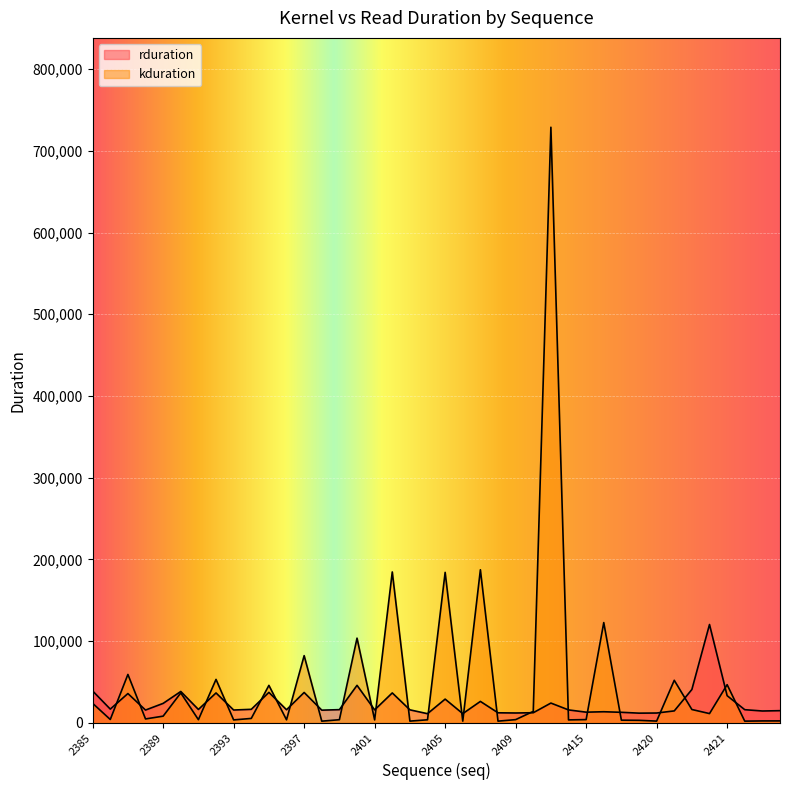

Which series has the largest range (max minus min)?

kduration